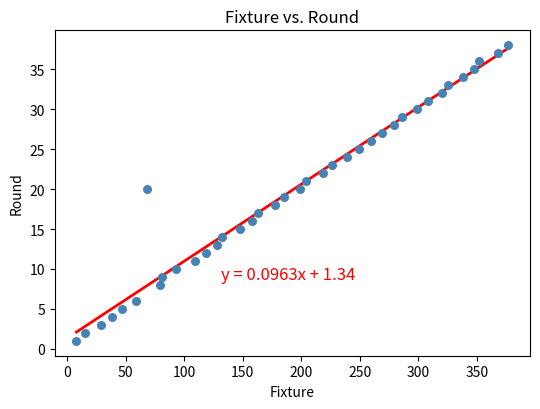

What is the range of Y values (max minus min)?

37